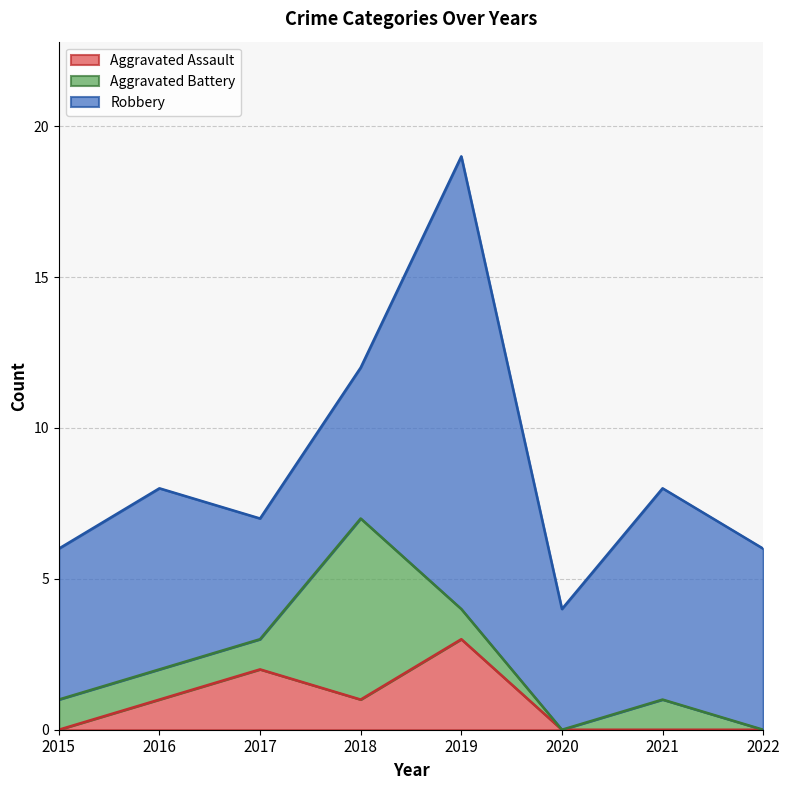

How many values in the Aggravated Battery series are below 1?

2